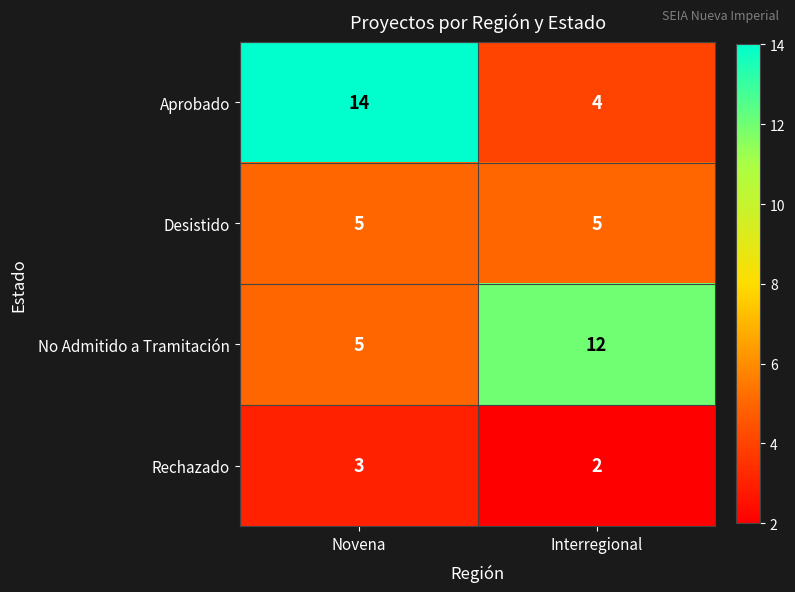

At which label is Rechazado closest to 2?

Interregional